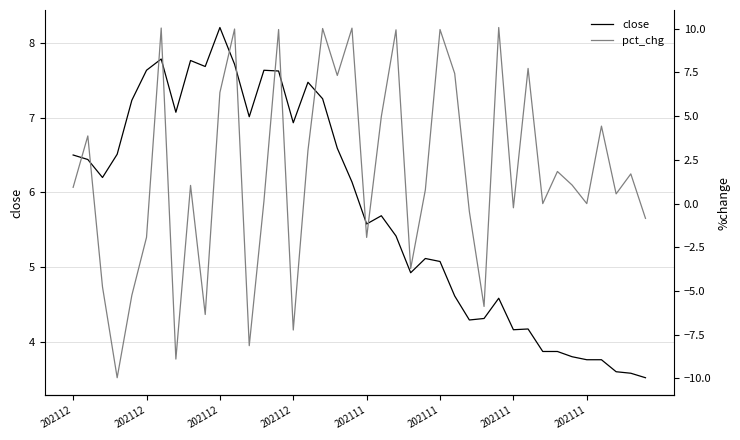

Rank the series by their average value, from lowest to highest.

pct_chg, close